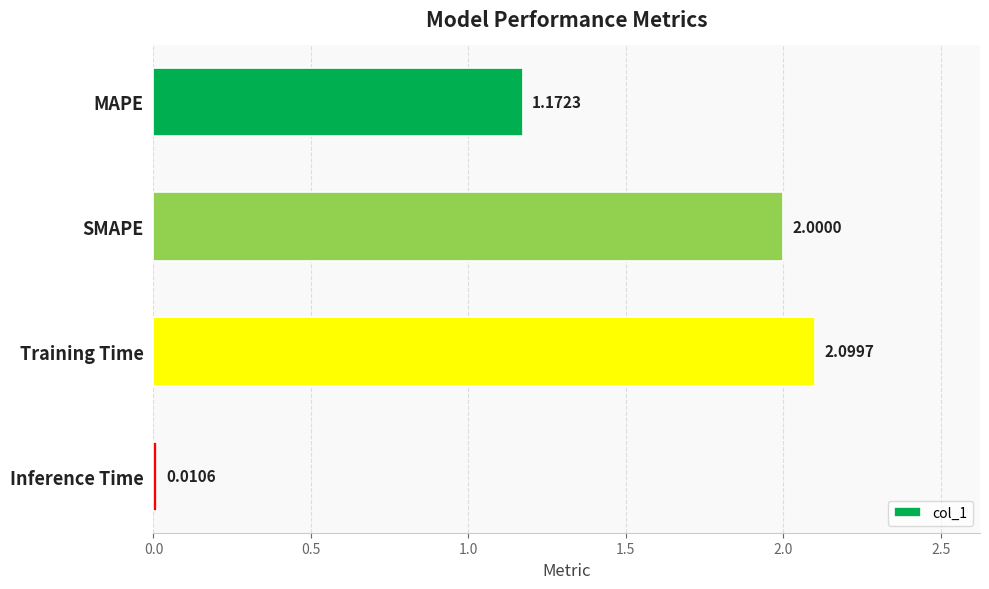

What is the average value?

1.3